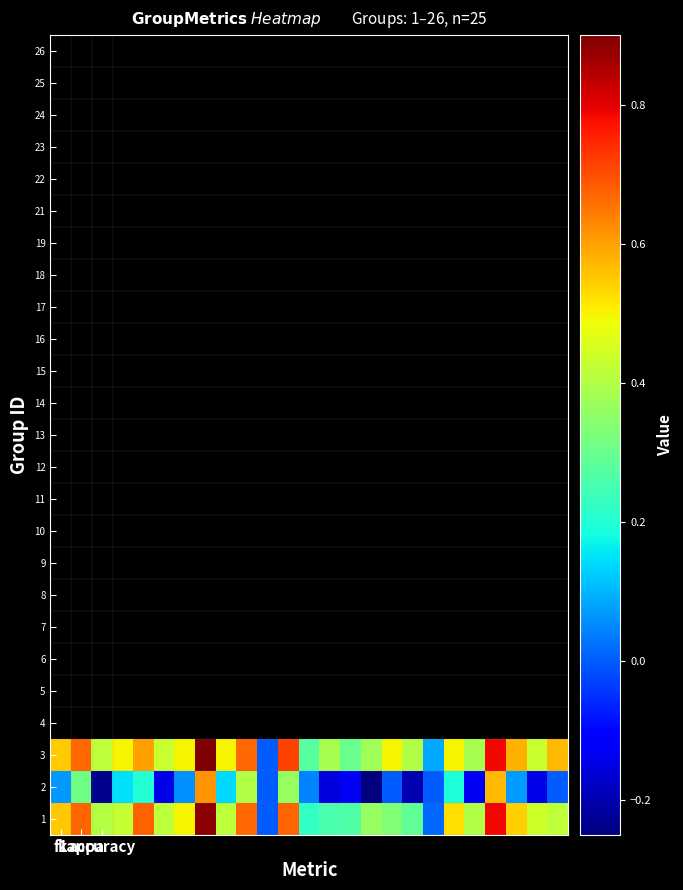

Which series has the largest range (max minus min)?

3